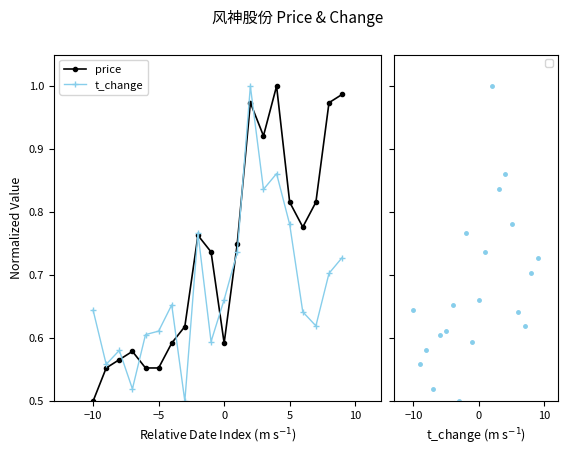

How many times do price and t_change residual cross each other?

9